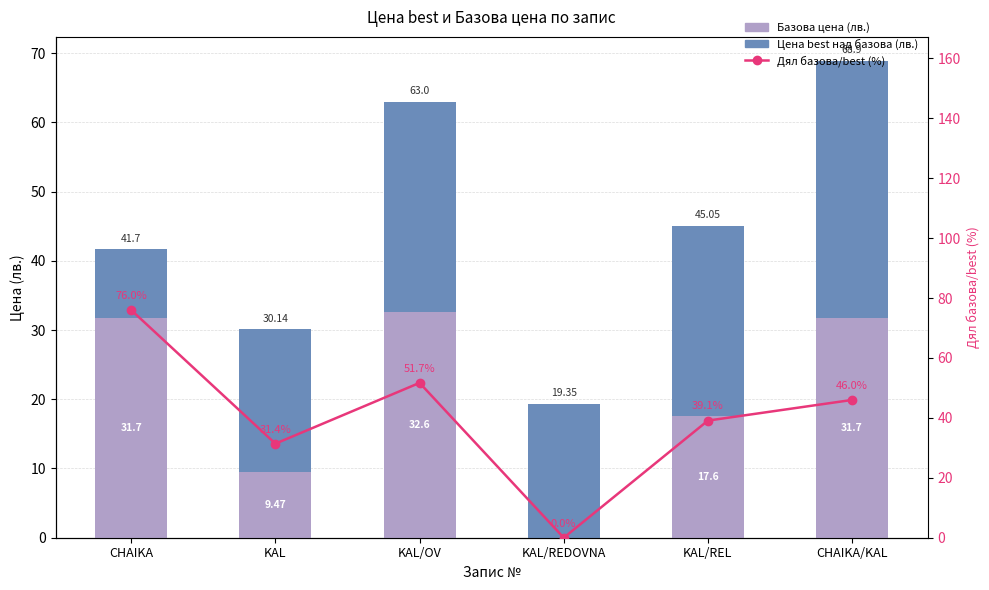

How many values in the Дял базова/best (%) series are below 46?

3